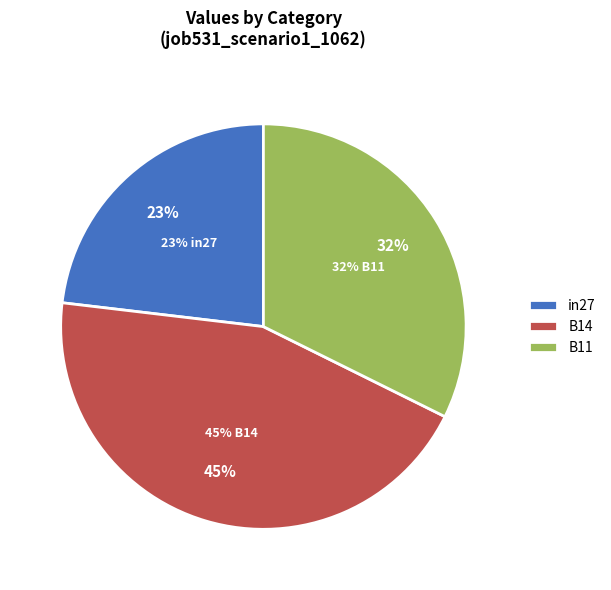

Is it true that B14 is 34% of the pie?

False